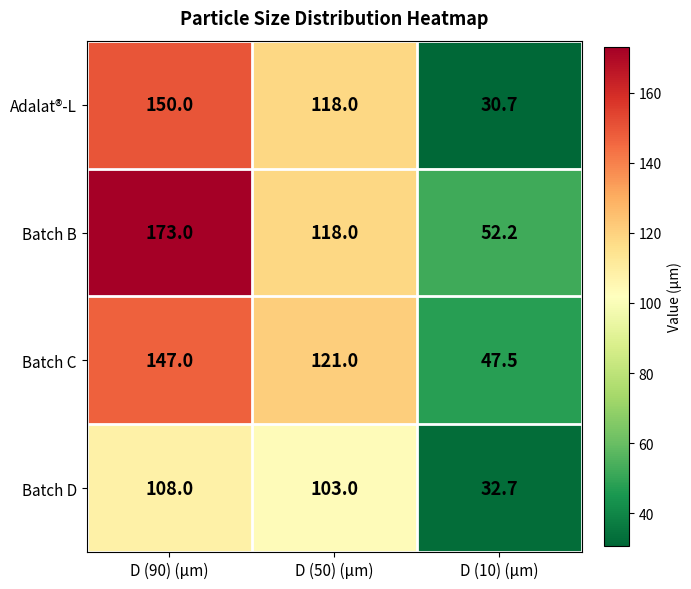

Between D (90) (μm) and D (10) (μm), which series saw the biggest shift?

Batch B